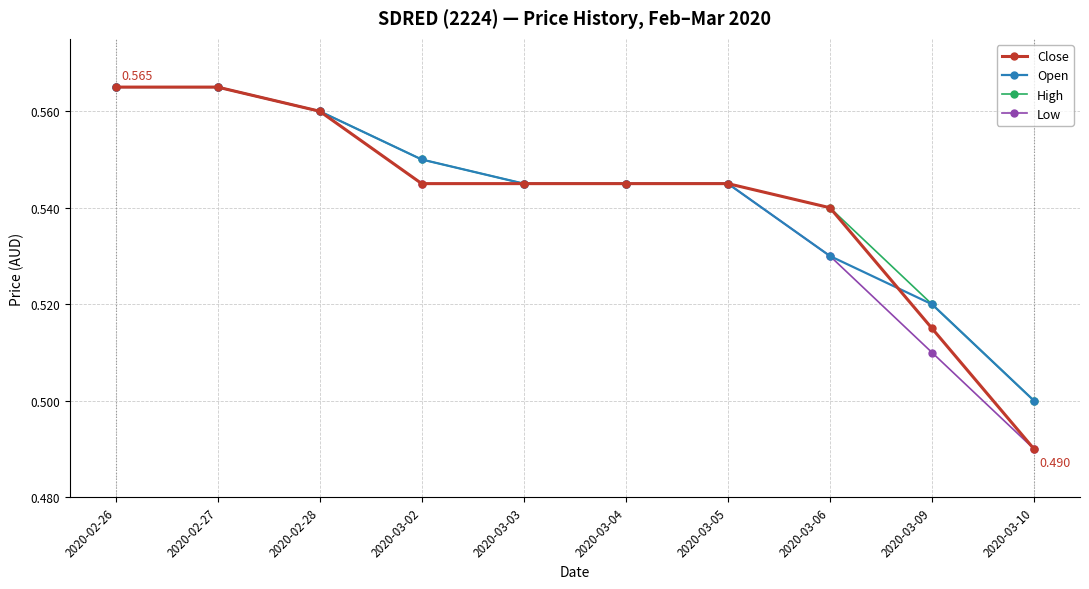

What are all the series names shown in the legend?

Close, Open, High, Low